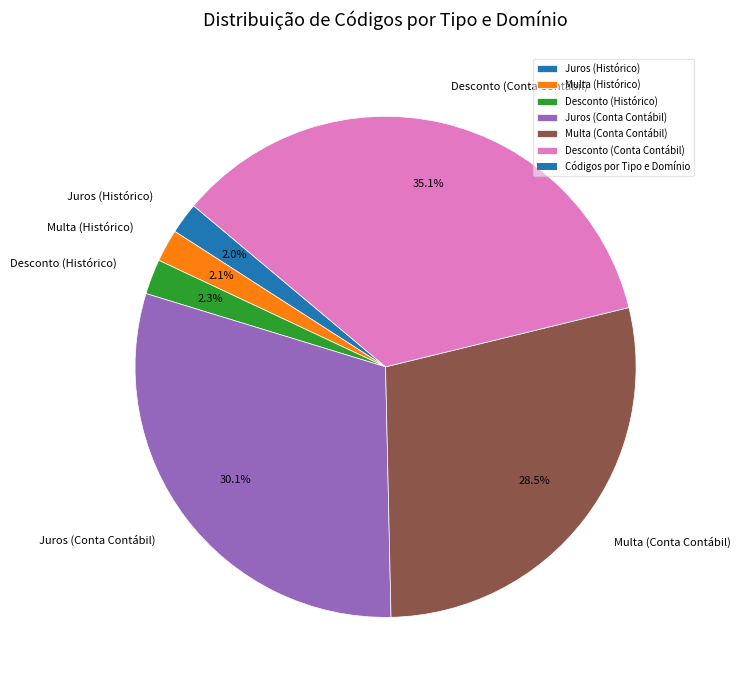

Between Juros (Histórico) and Multa (Conta Contábil), which is larger?

Multa (Conta Contábil)